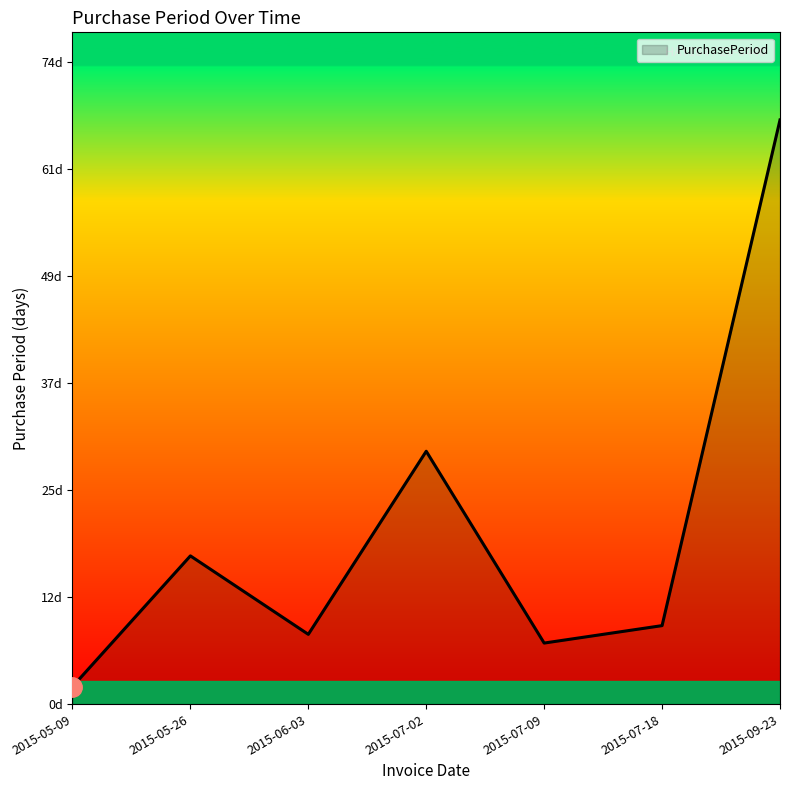

Does the chart display data point markers on the line(s)?

No